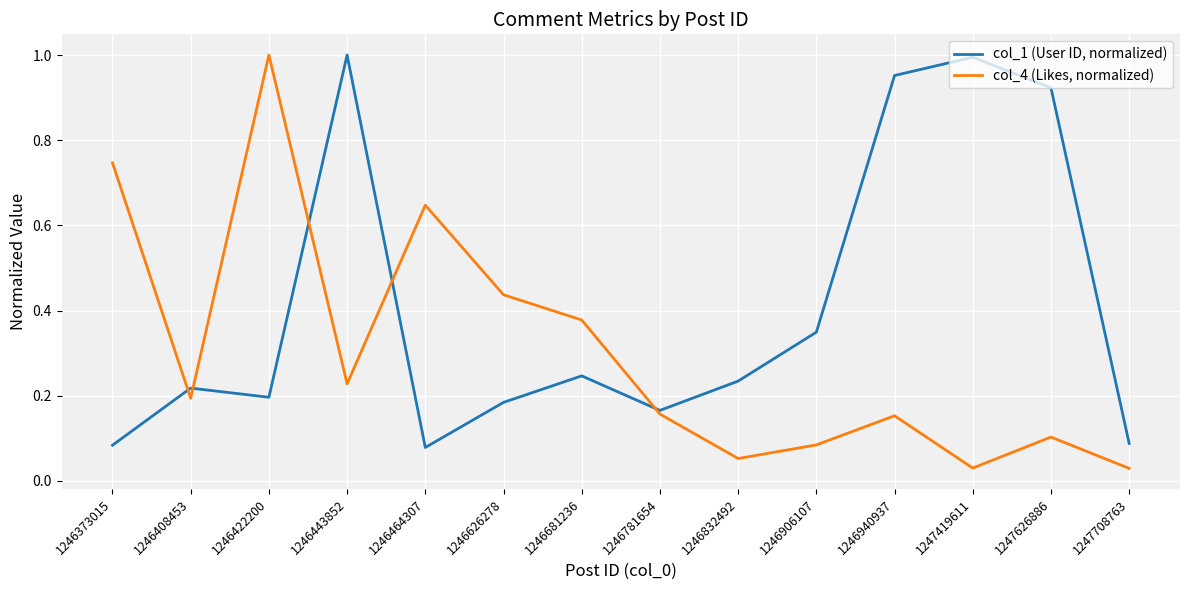

What is the sum of the col_1 (User ID, normalized) values at 1247626886 and 1246422200?

1.1